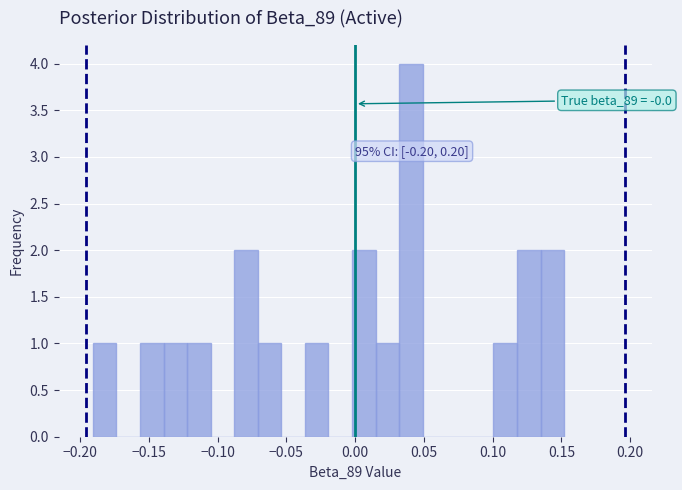

Around what value on the x-axis is the tallest bar? Give the approximate position of its centre, as read against the axis.

0.040